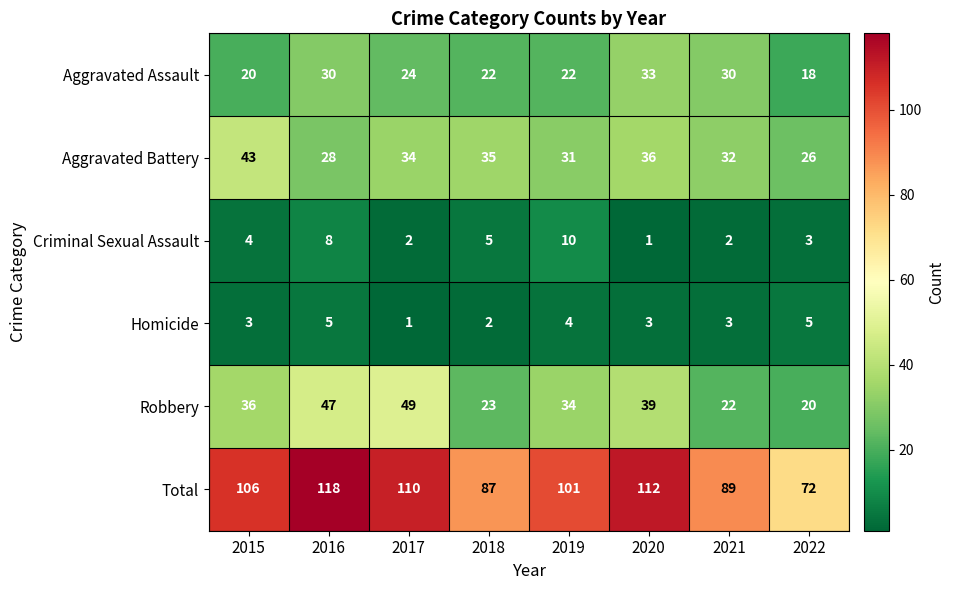

Rank the series by their maximum value, from highest to lowest.

Total, Robbery, Aggravated Battery, Aggravated Assault, Criminal Sexual Assault, Homicide